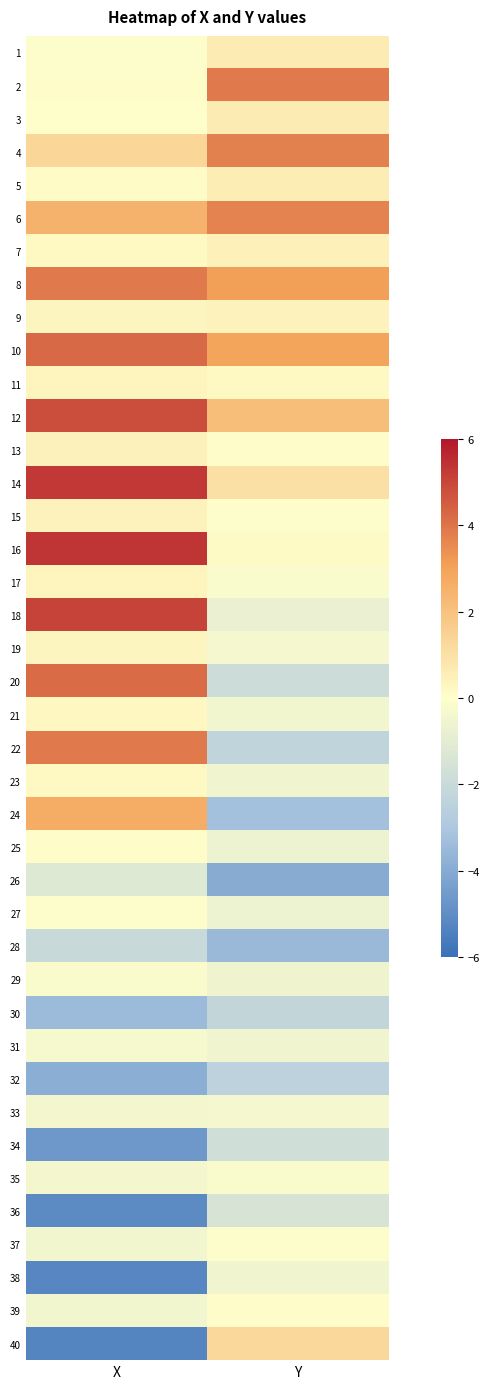

Which series changed the most between X and Y?

40